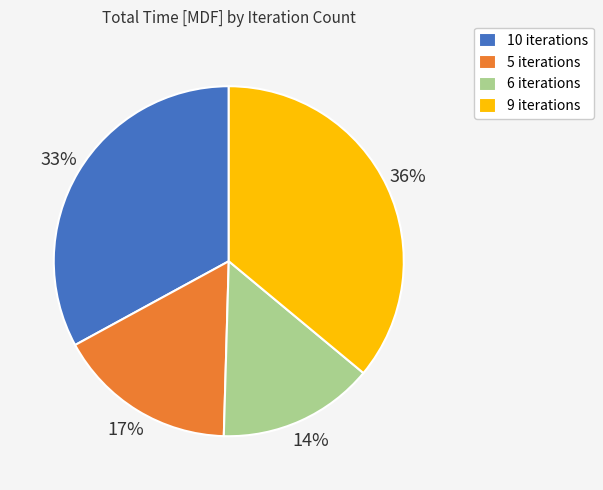

What is the smallest slice in the pie chart?

6 iterations